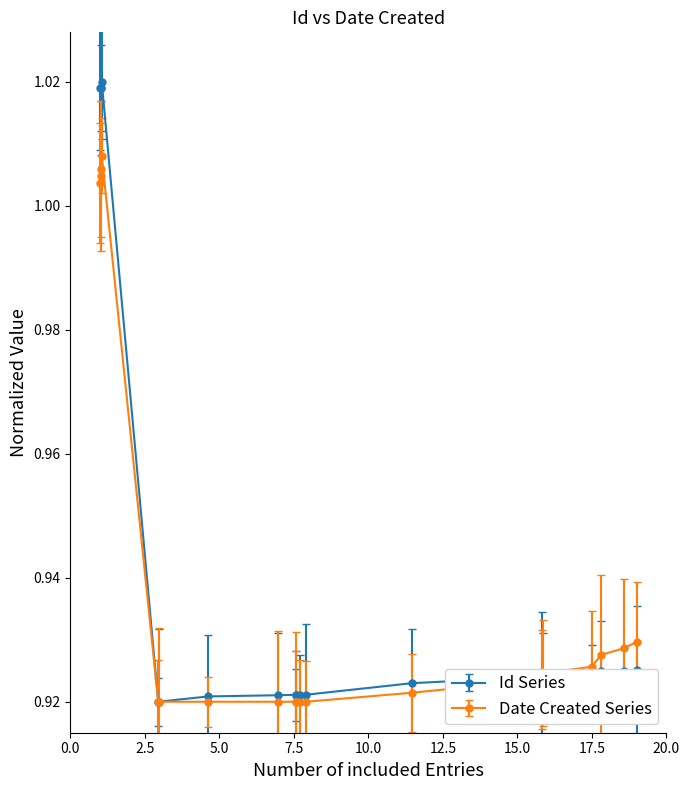

Does the chart have visible grid lines?

No